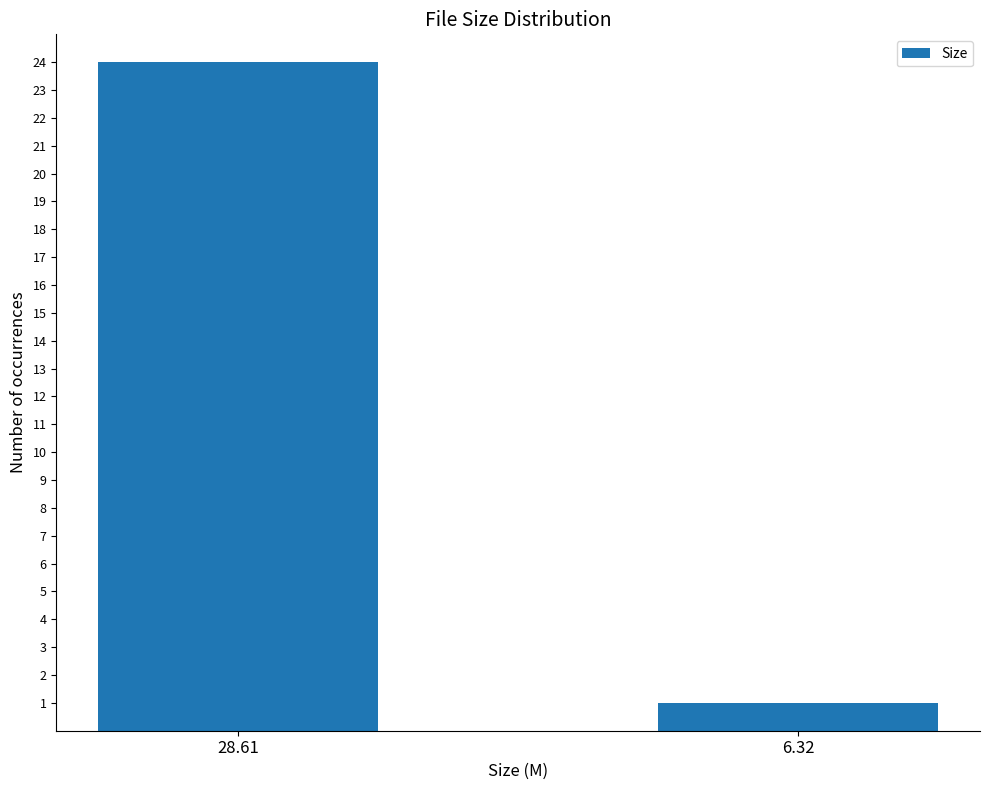

Where is the data nearest to the value 12?

6.32